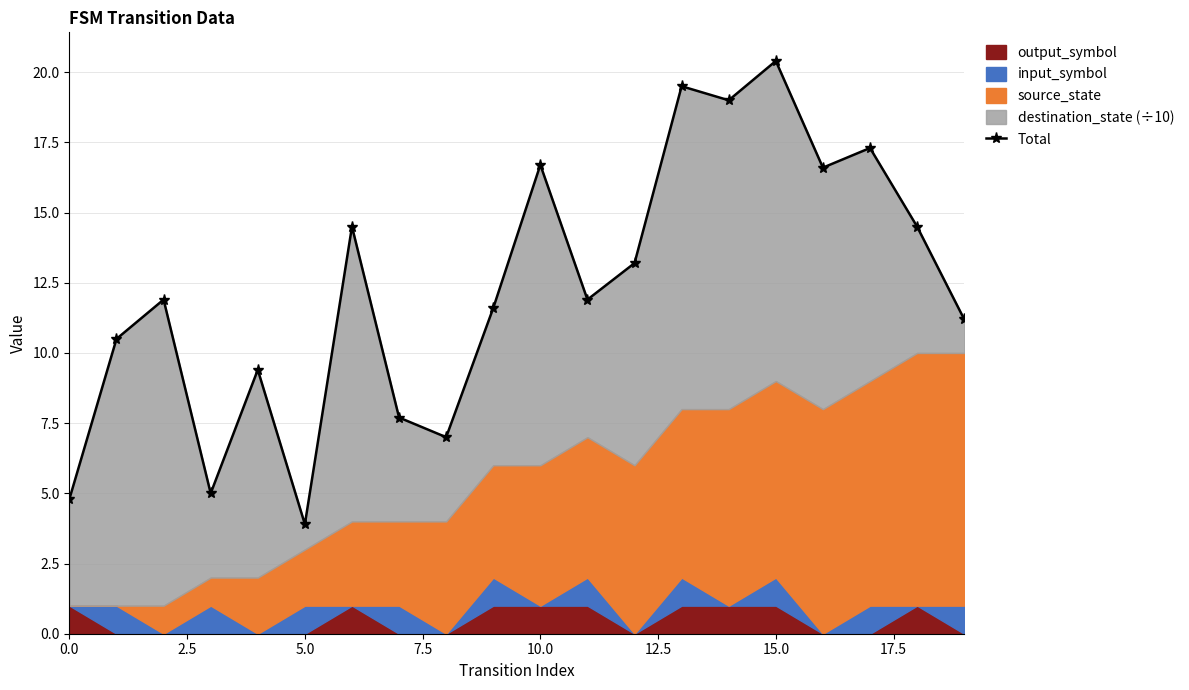

How many categories are shown in the chart?

20